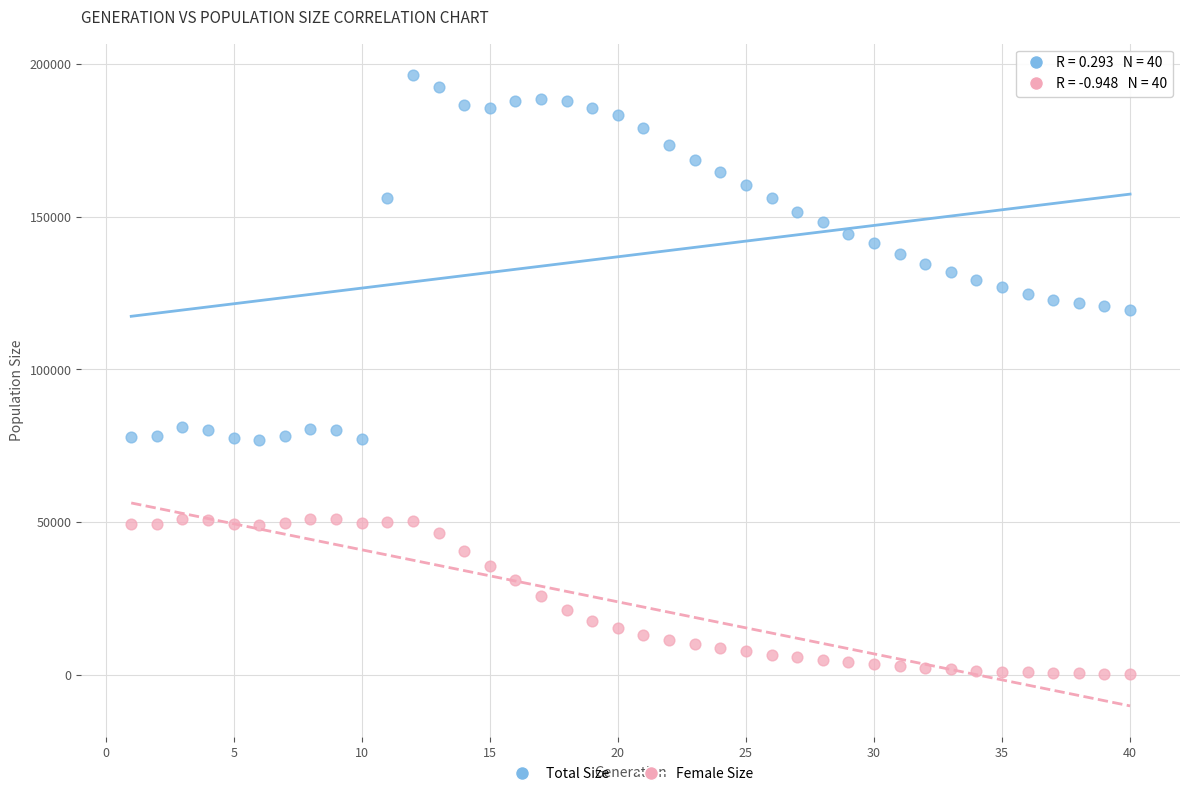

What are all the series names shown in the legend?

Total Size, Female Size